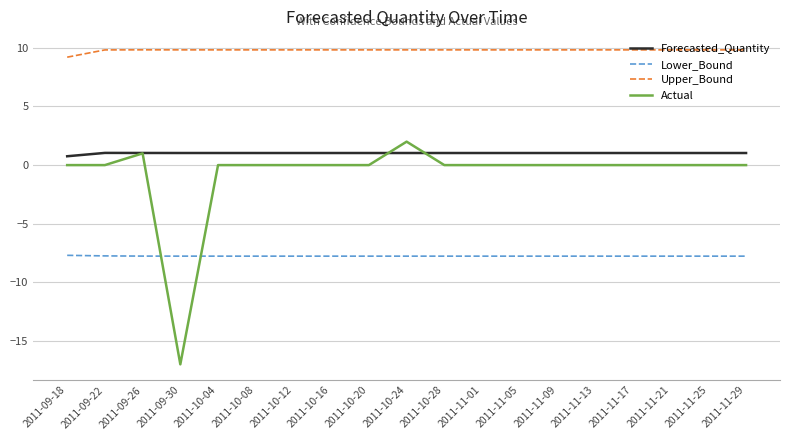

What is the spread (max minus min) of values at 2011-10-28?

17.6